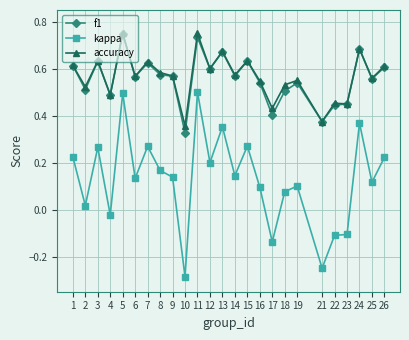

Where is the first local maximum for accuracy?

3